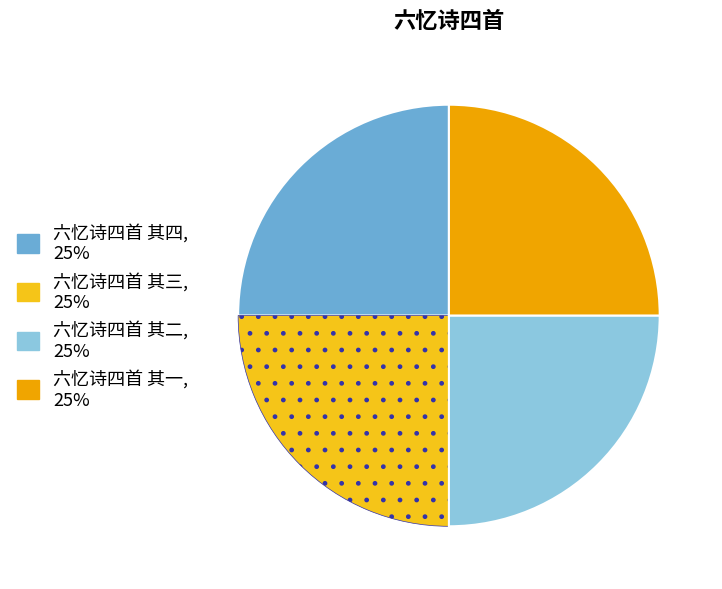

What is the ratio of the value at 六忆诗四首 其二 to the value at 六忆诗四首 其三?

1.0